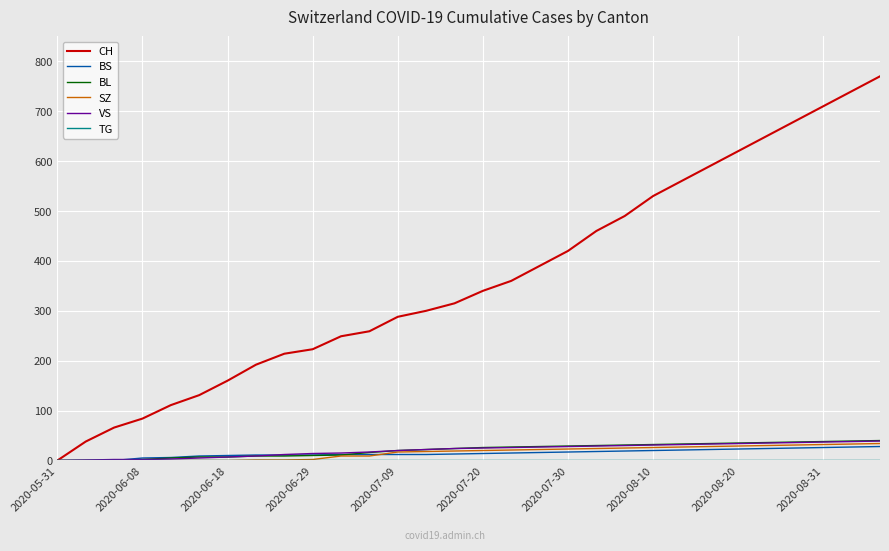

Which series has the largest total across all categories?

CH